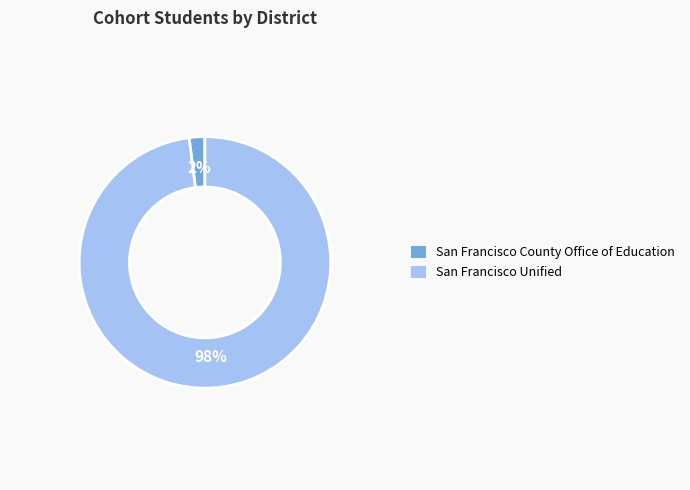

Is it true that San Francisco County Office of Education is 2% of the pie?

True